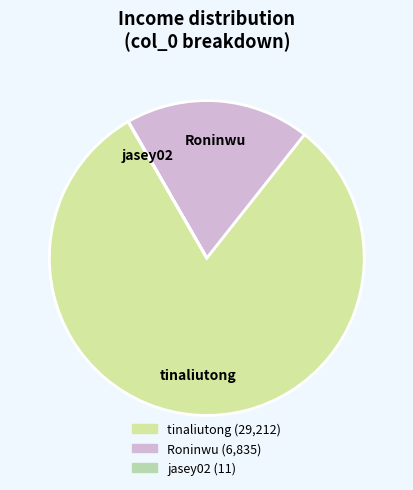

Which slice is the largest?

tinaliutong